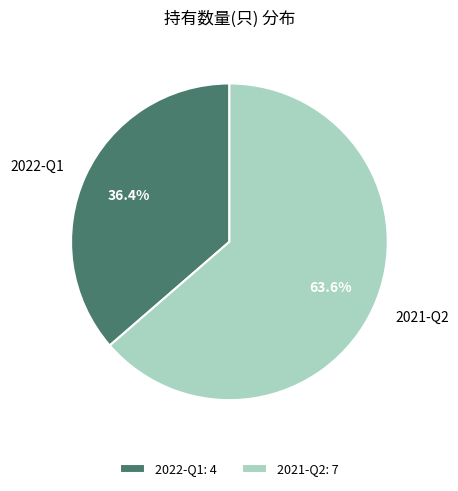

Combined, what portion of the pie is 2021-Q2 and 2022-Q1?

100.0%